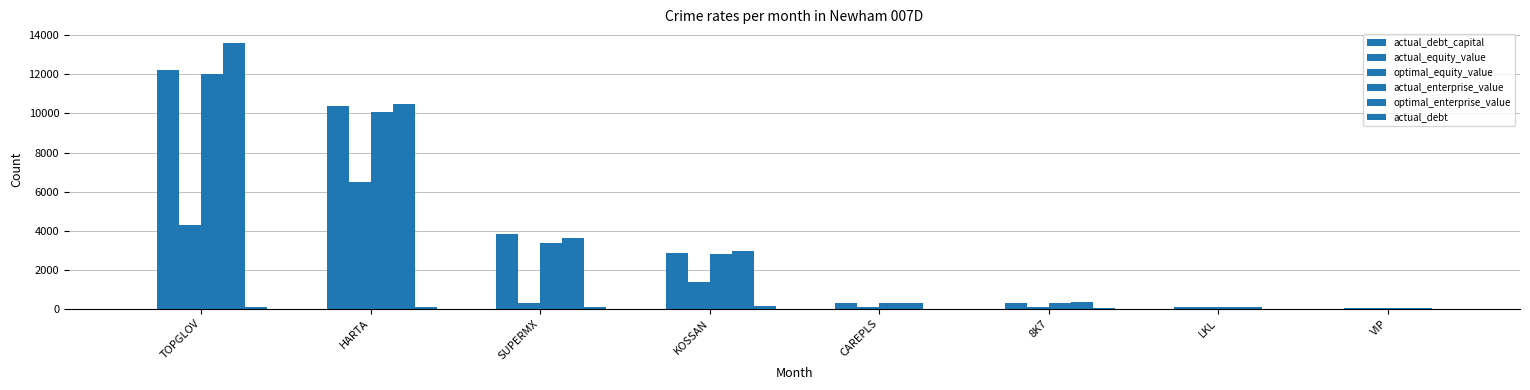

Which label corresponds to the largest value in the chart?

TOPGLOV